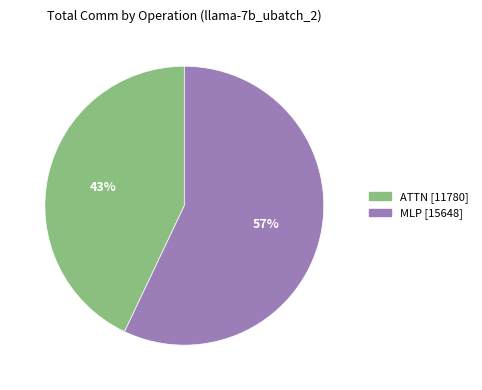

To the nearest percent, what is the difference between the largest and smallest slice percentages?

14%